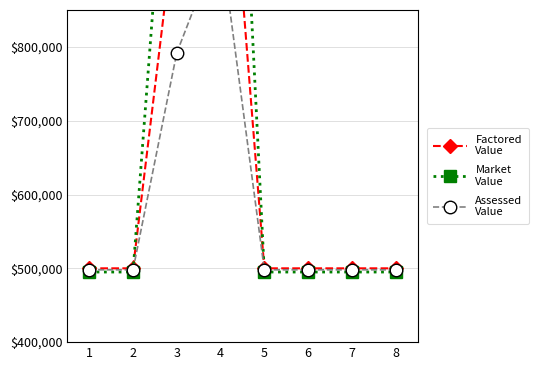

How many values in the Assessed
Value series exceed 498000?

2